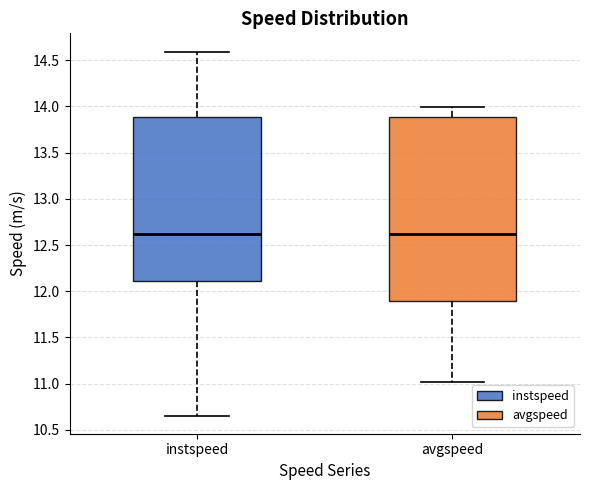

Where is the lower edge of the box for instspeed on the y-axis? The values are not printed on the chart, so give them approximately, as read against the axis.

12.10